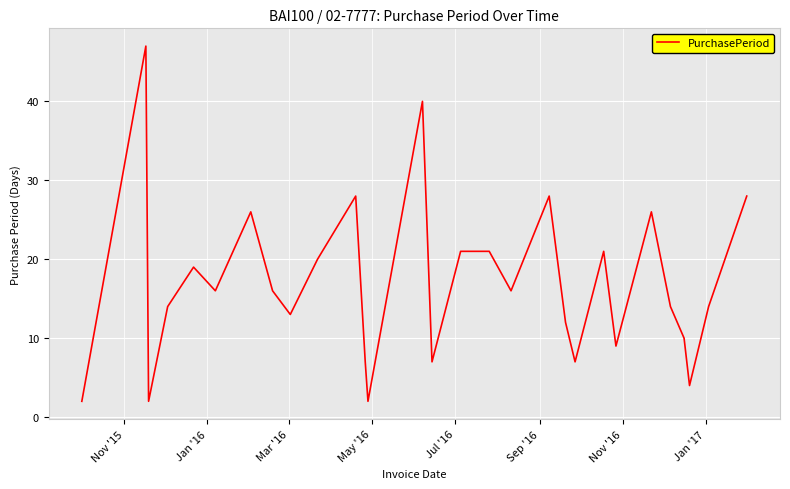

What is the greatest value displayed?

47